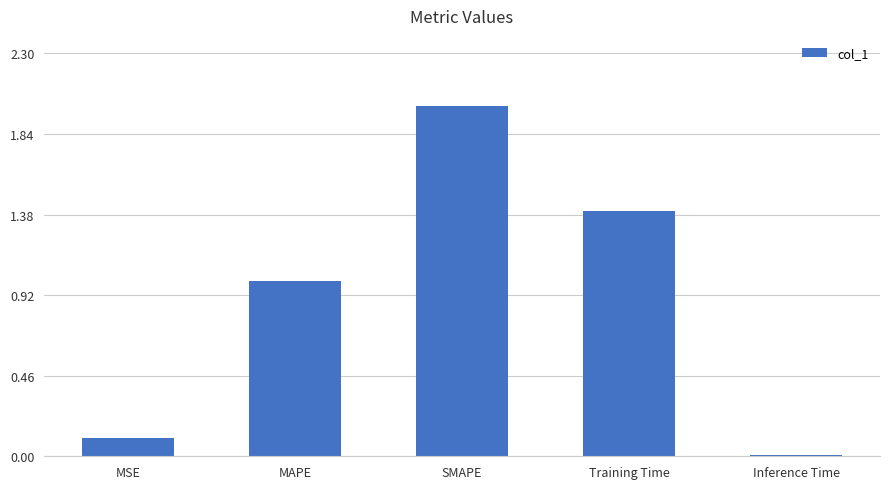

List the labels in order of value, smallest first.

Inference Time, MSE, MAPE, Training Time, SMAPE